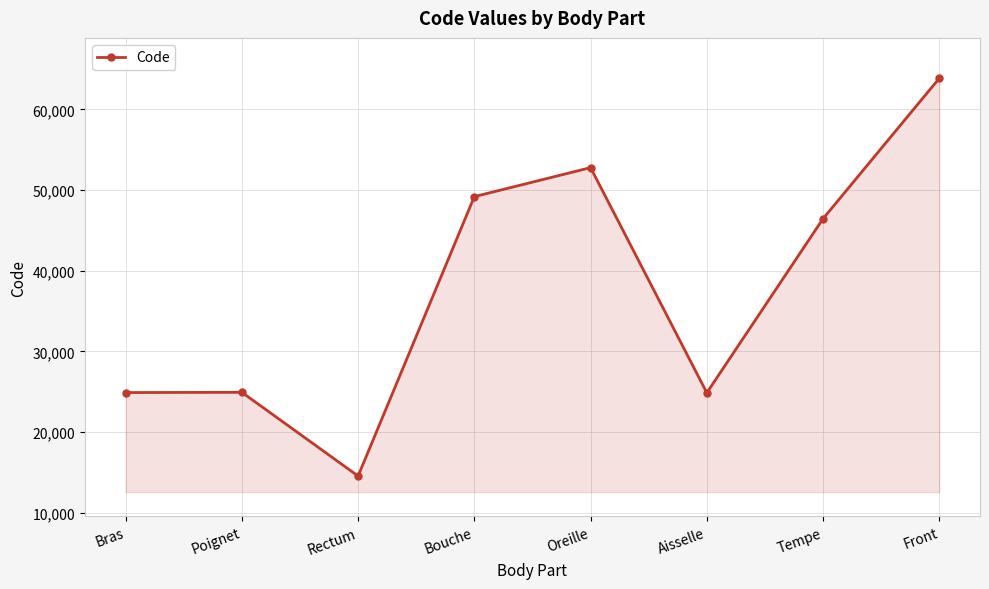

The value at Tempe is 66258. True or false?

False